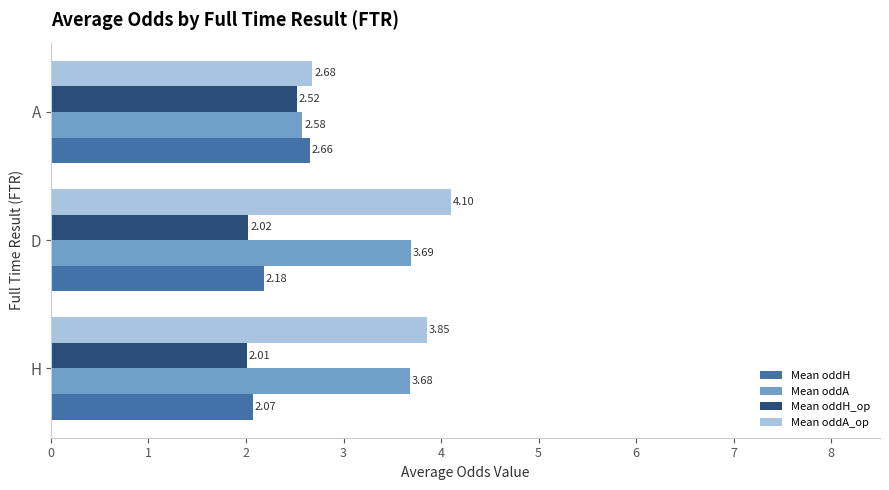

Which series has the largest total across all categories?

Mean oddA_op